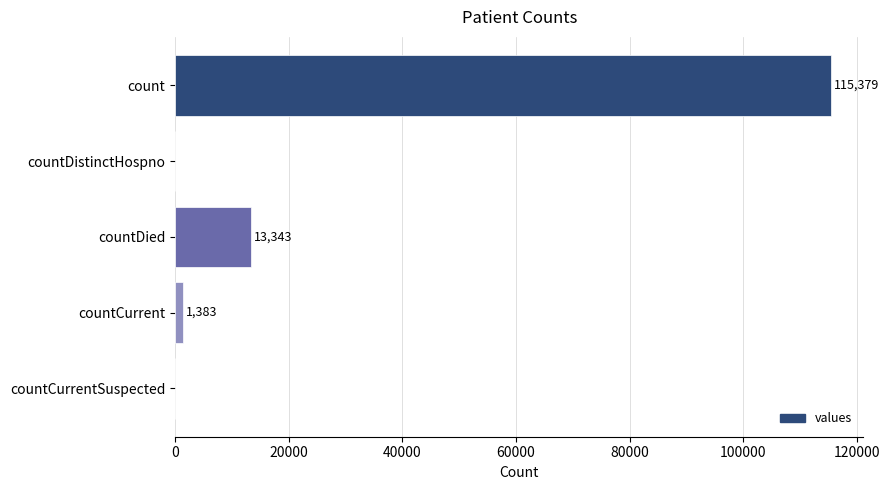

Reading bottom to top, transcribe all the data shown in this chart.

countCurrentSuspected=0	countCurrent=1383	countDied=13343	countDistinctHospno=0	count=115379